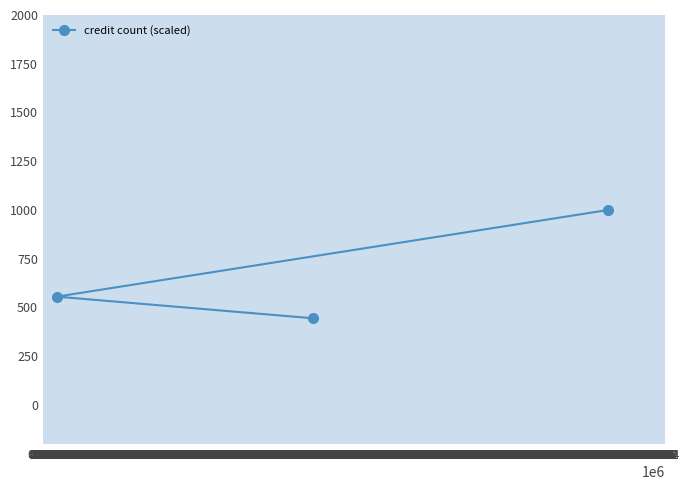

What is the greatest value displayed?

1000.0